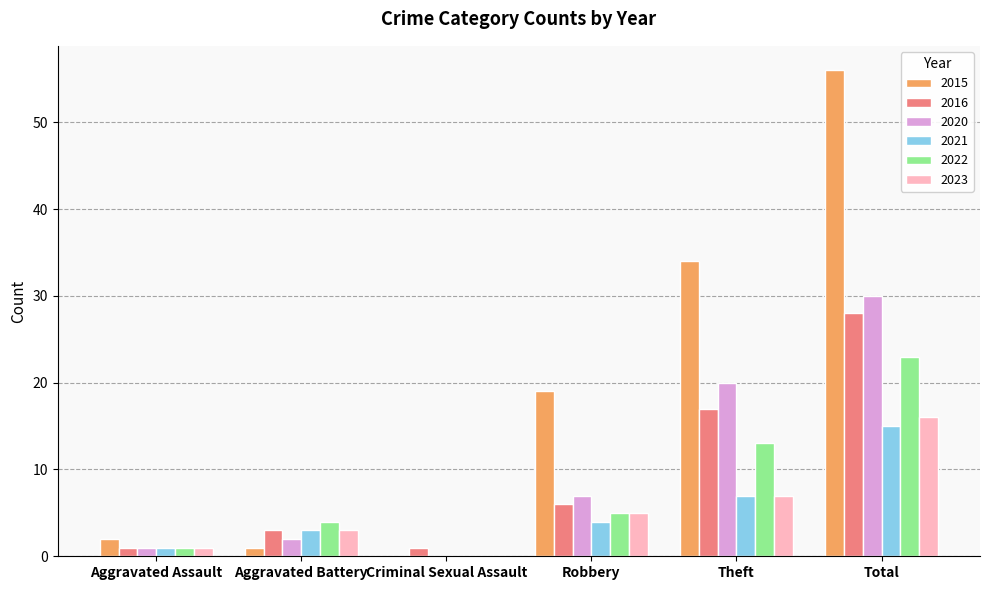

How many data points does each series have?

6